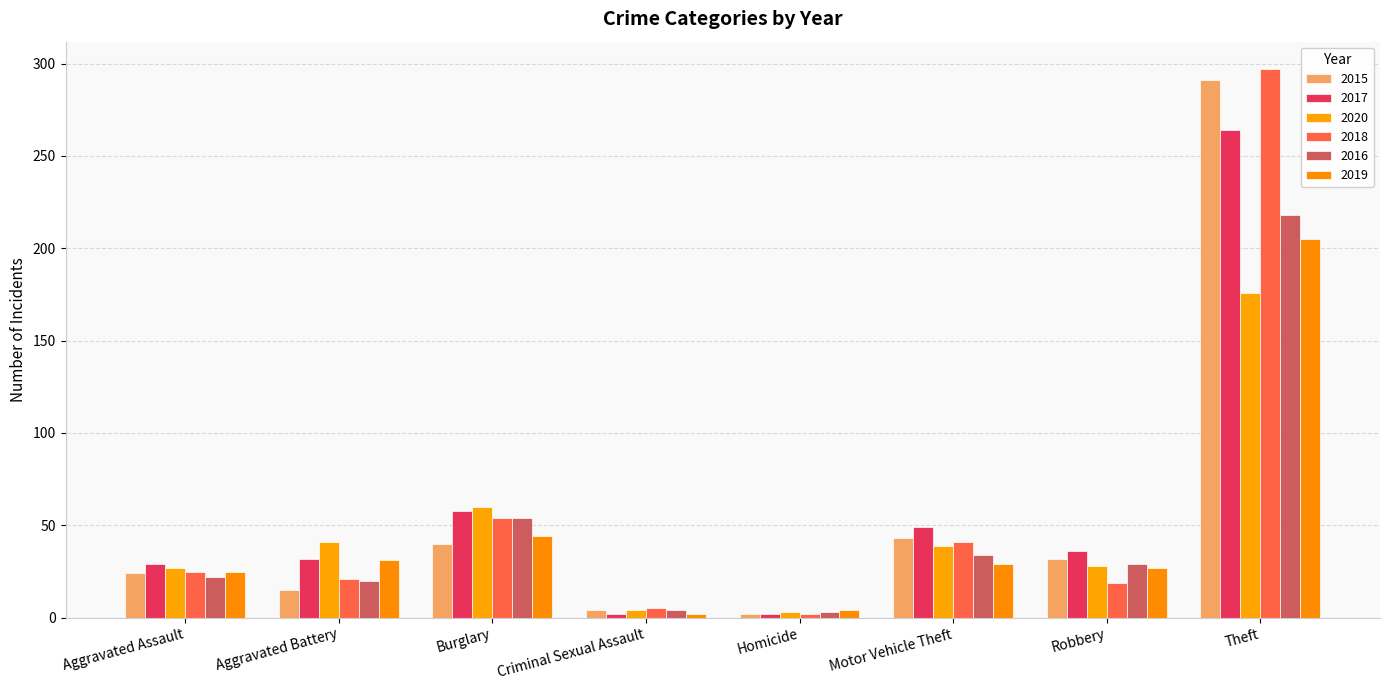

Reading right to left, extract all data points from this chart.

2015: 291	32	43	2	4	40	15	24
2017: 264	36	49	2	2	58	32	29
2020: 176	28	39	3	4	60	41	27
2018: 297	19	41	2	5	54	21	25
2016: 218	29	34	3	4	54	20	22
2019: 205	27	29	4	2	44	31	25